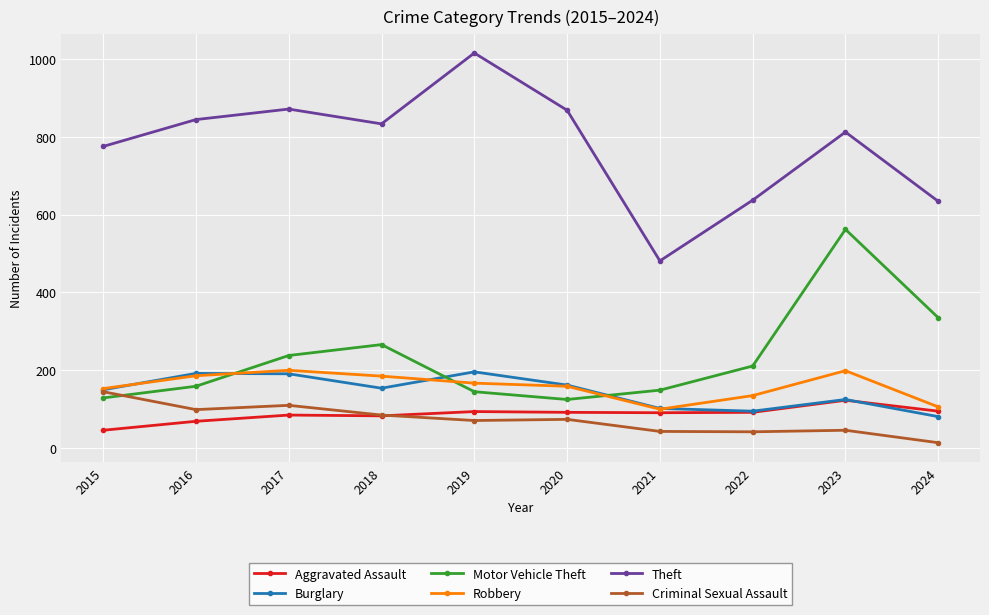

How many series are shown in this chart?

6